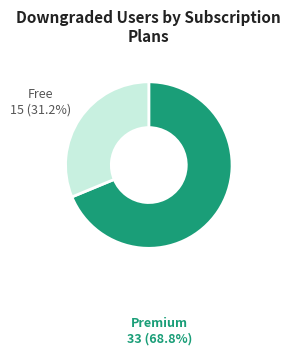

Rank the categories by value from highest to lowest.

Premium, Free